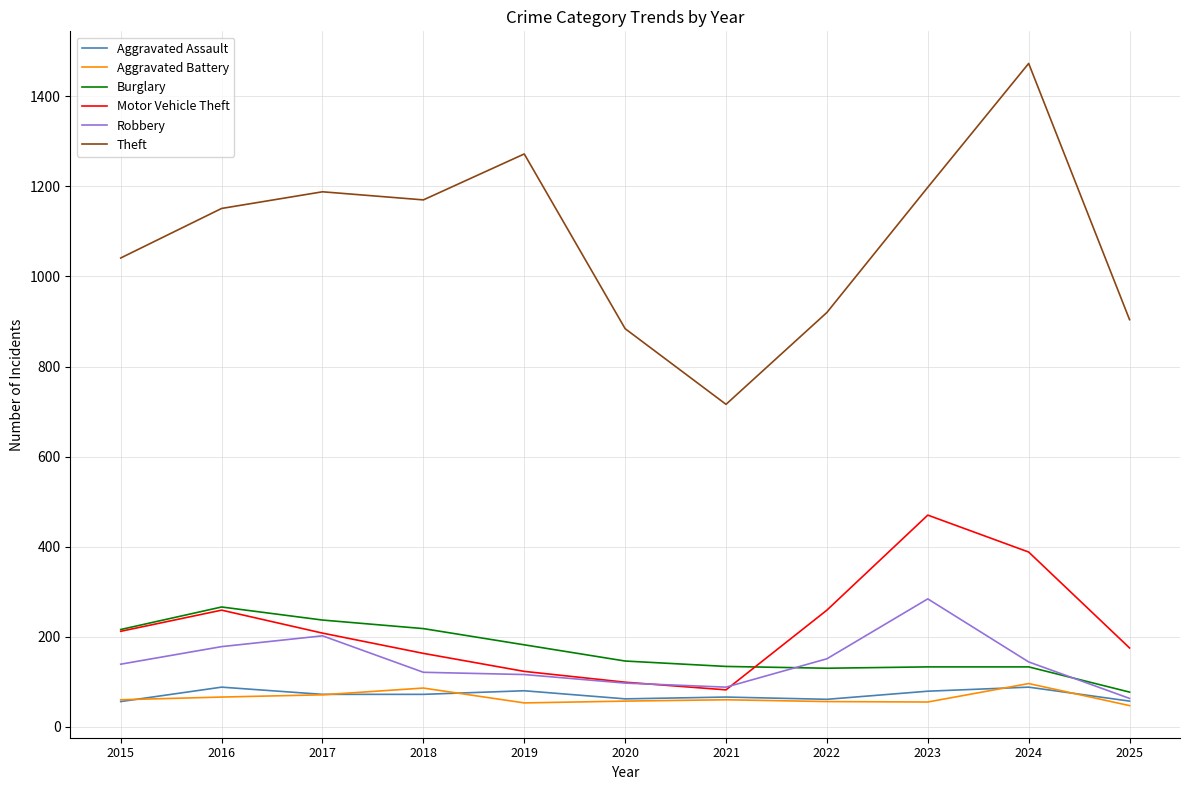

What is the spread (max minus min) of values at 2018?

1098